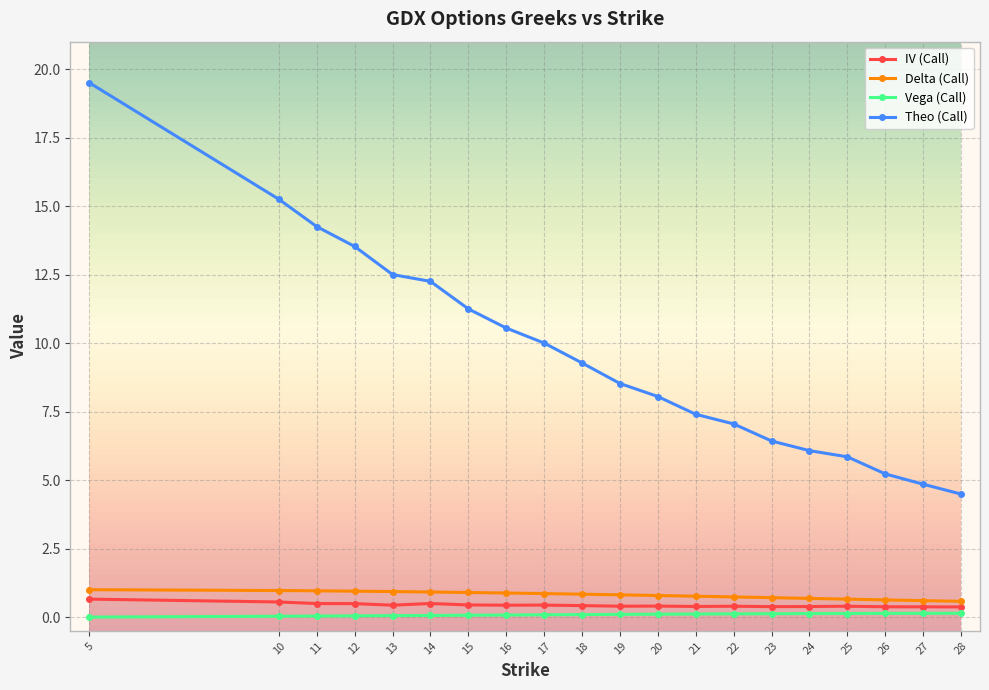

How many lines are shown in the chart?

4